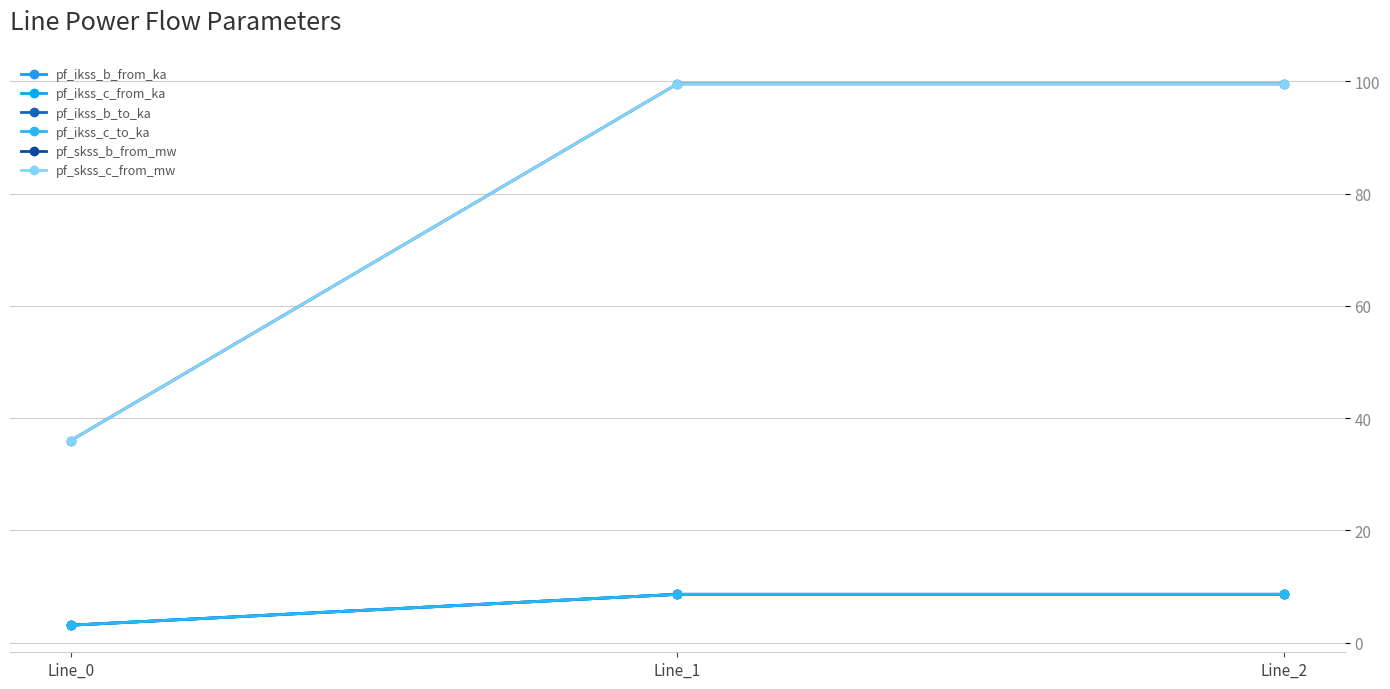

Does the chart have visible grid lines?

Yes